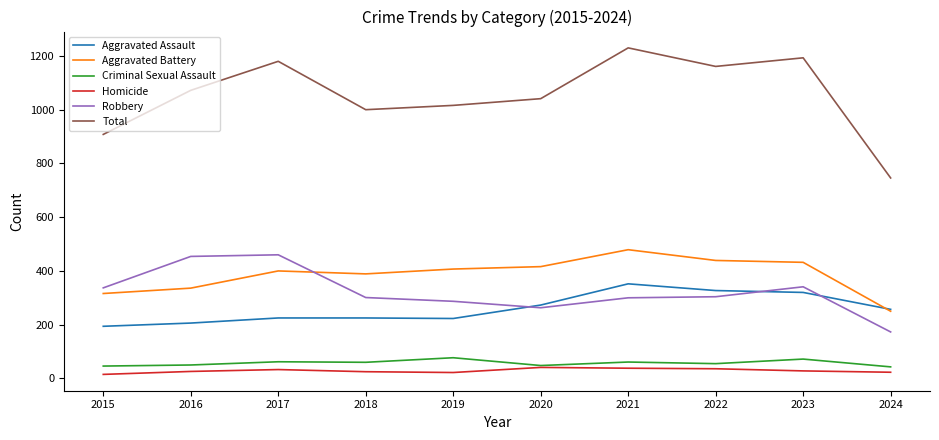

What is the difference between the second highest and minimum values in the Aggravated Battery series?

189